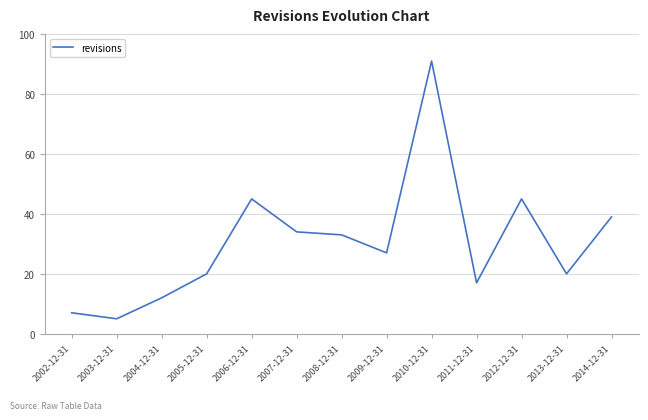

Is it true that the value at 2010-12-31 is 56?

False